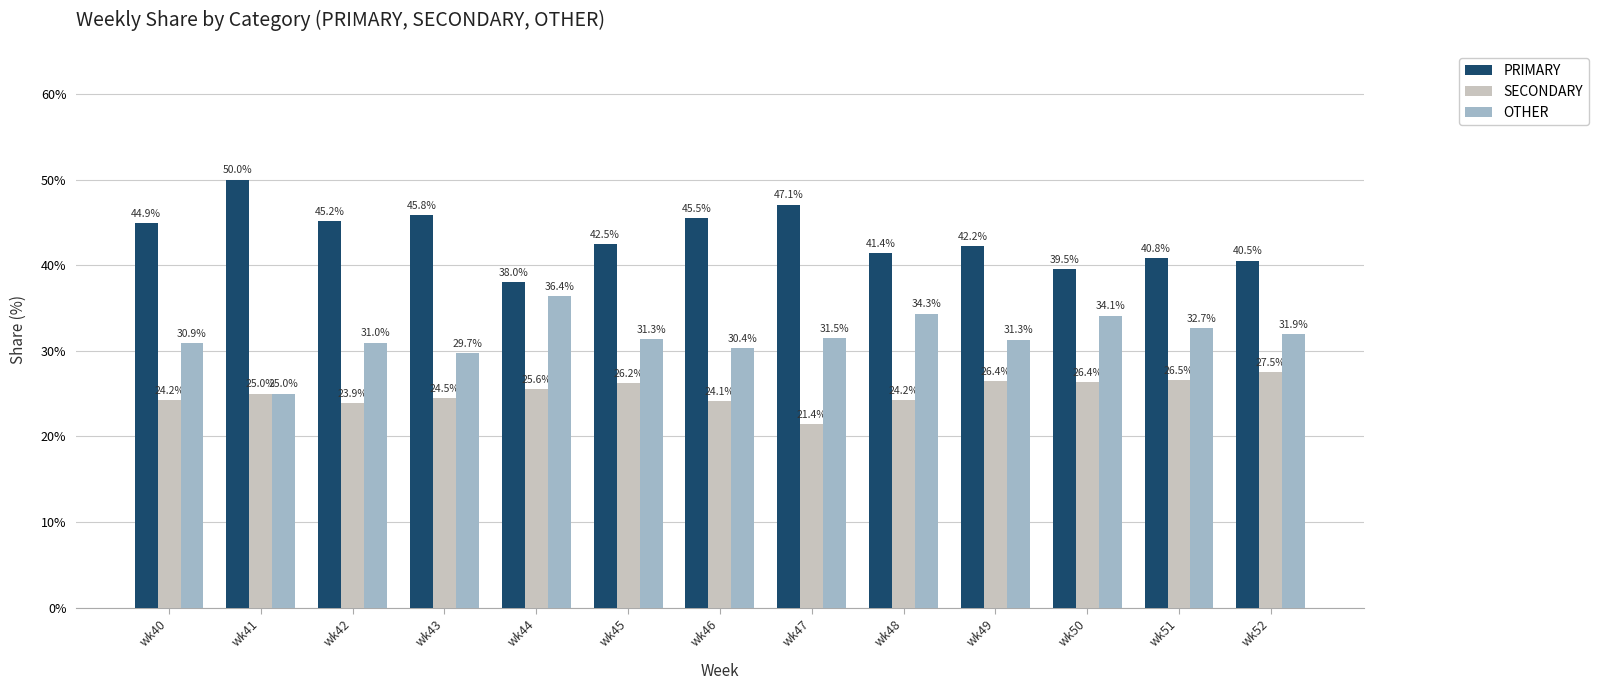

At which category does the chart reach its minimum across all series?

wk47